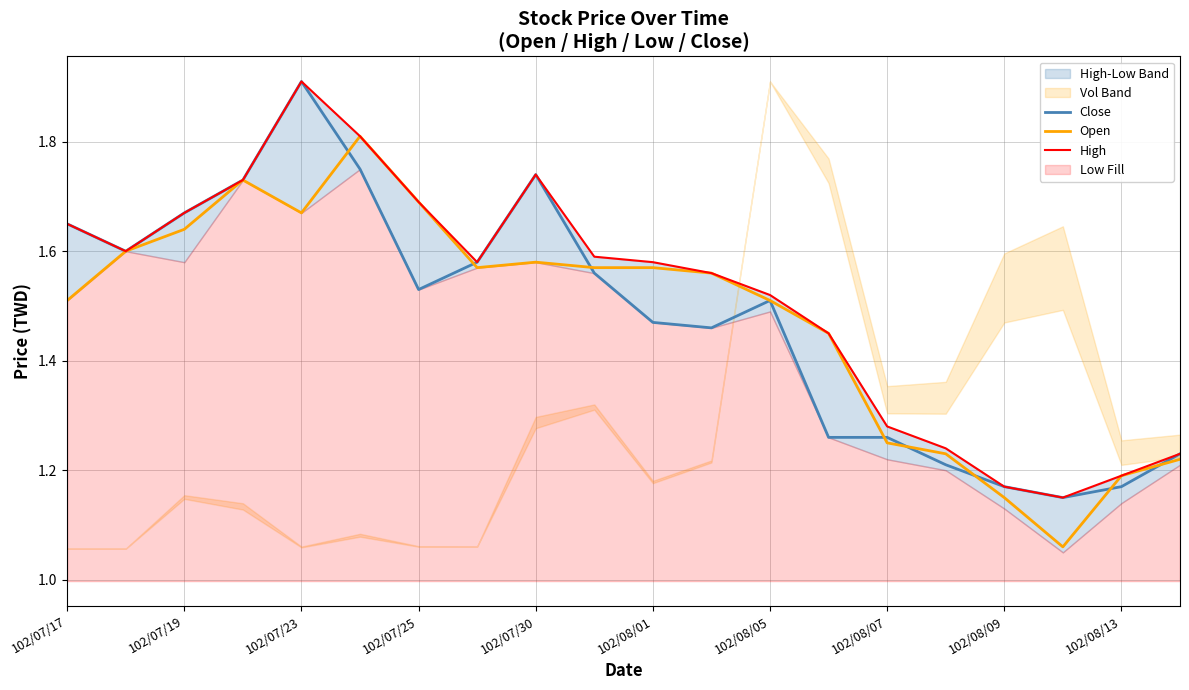

Does the chart have visible grid lines?

Yes